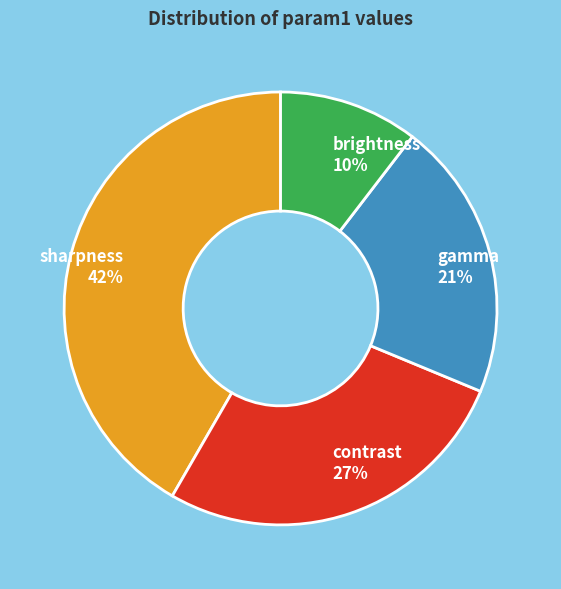

Which slice is the largest?

sharpness